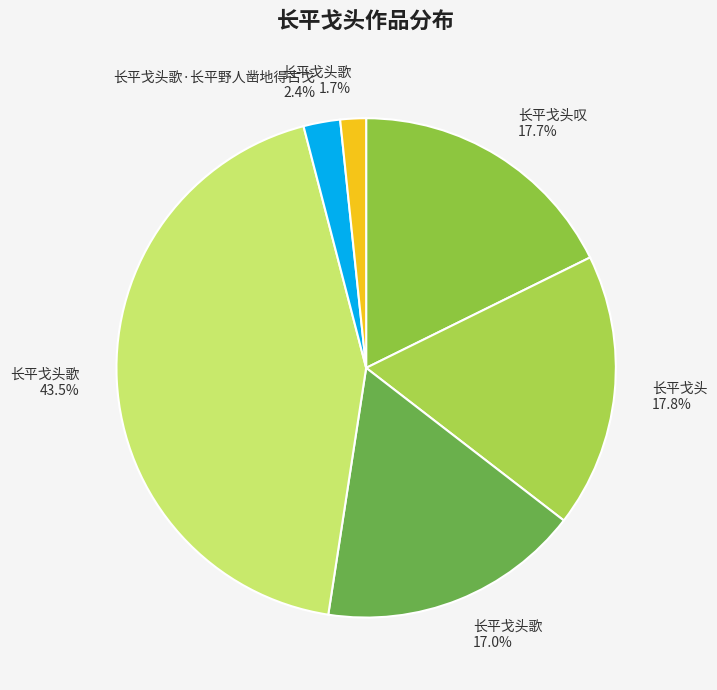

How many segments does this pie chart have?

6